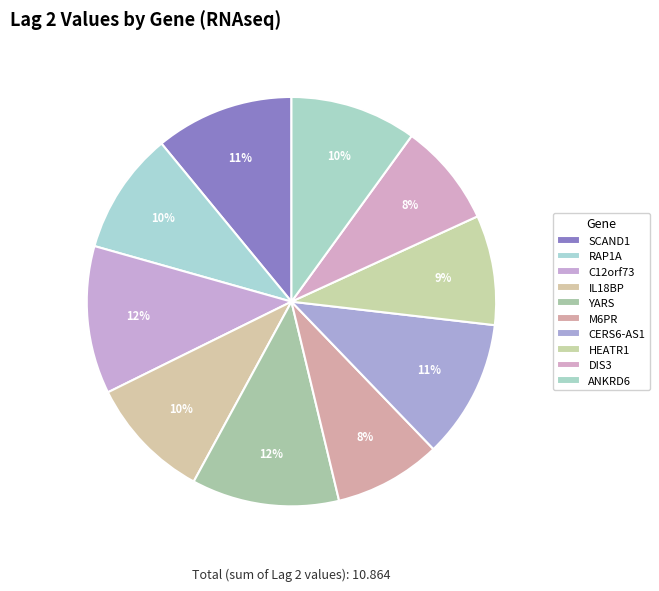

Count the number of slices in the pie.

10